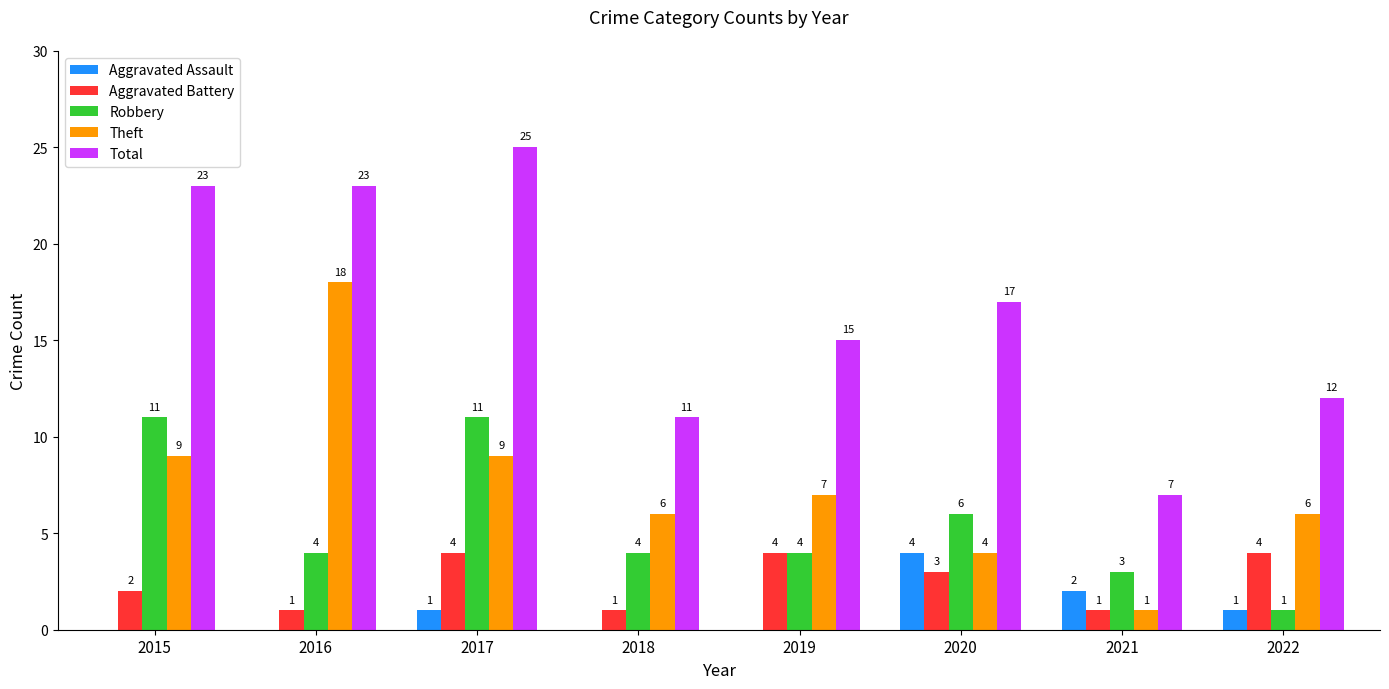

What is the total value across all series at 2016?

46